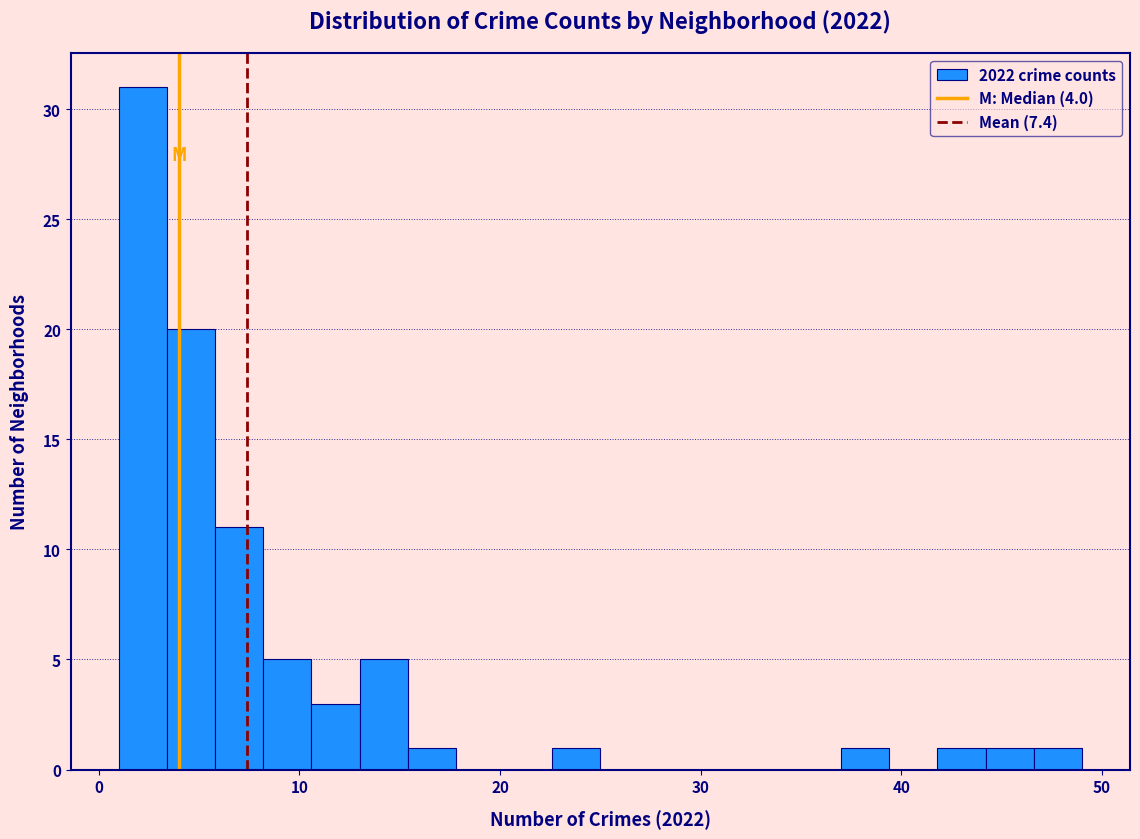

Around what value on the x-axis is the tallest bar? Give the approximate position of its centre, as read against the axis.

2